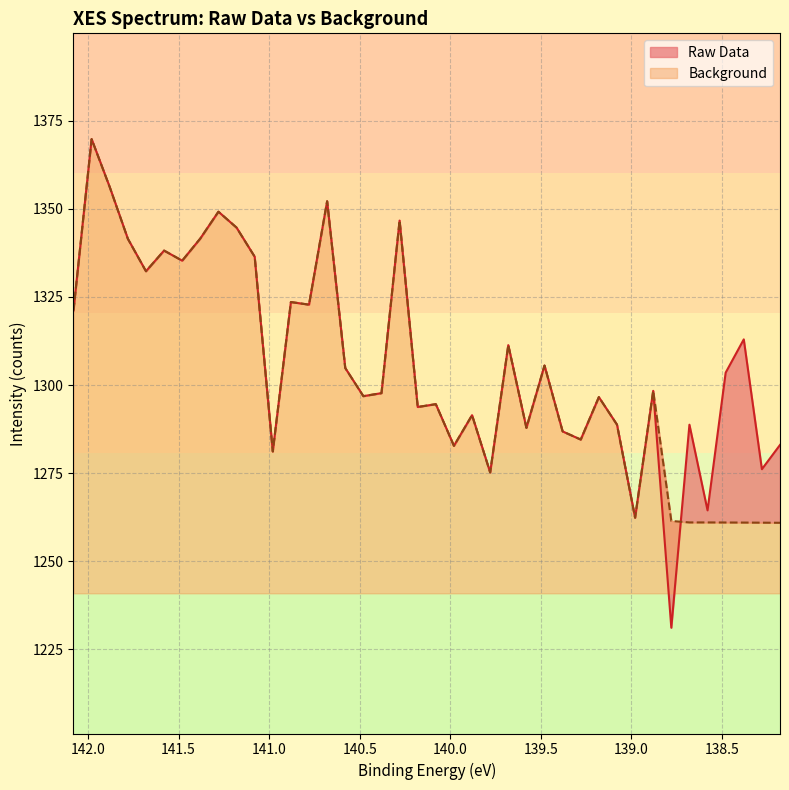

What is the sum of all Background values?

52179.3